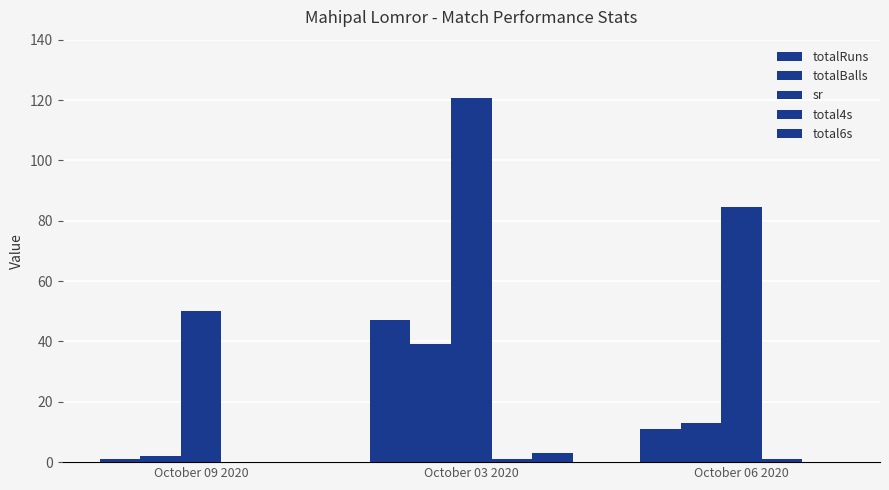

At which category does the chart reach its minimum across all series?

October 09 2020